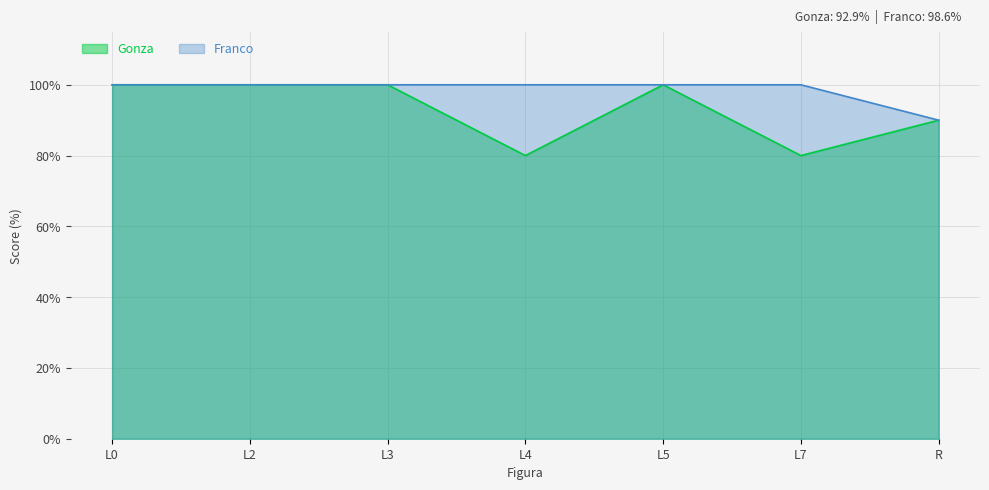

What are all the series names shown in the legend?

Gonza, Franco